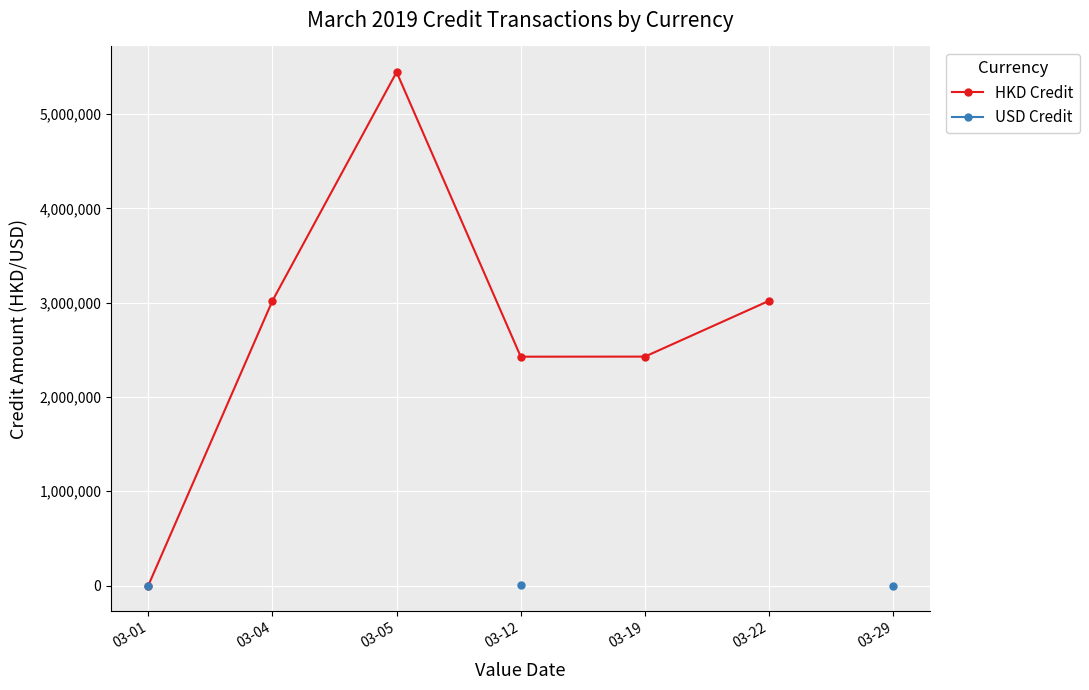

Where does the USD Credit series first go above 1325?

03-12